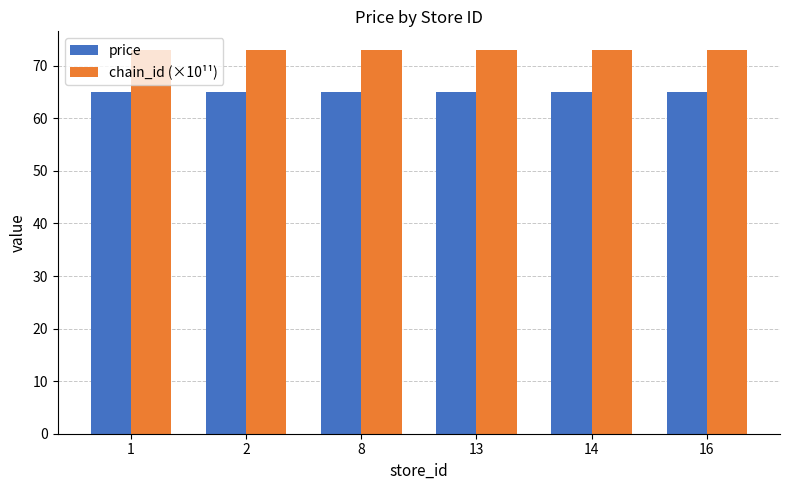

Does the chart contain stacked bars?

No